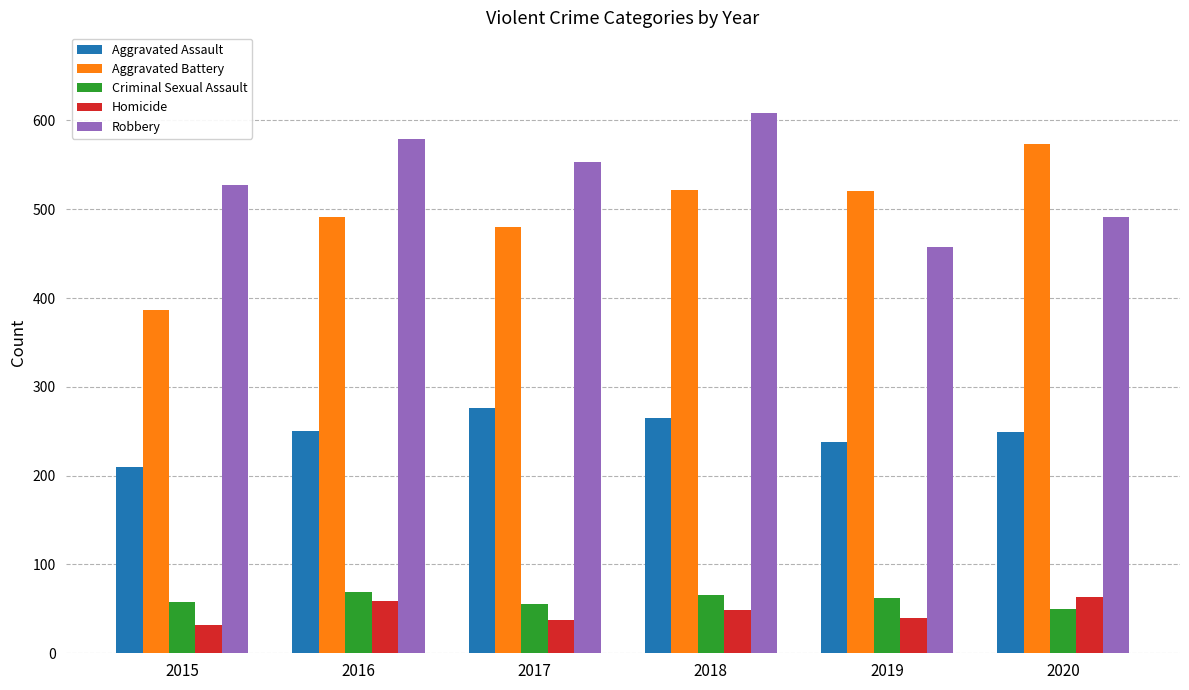

What is the difference between the Aggravated Assault values at 2019 and 2016?

12